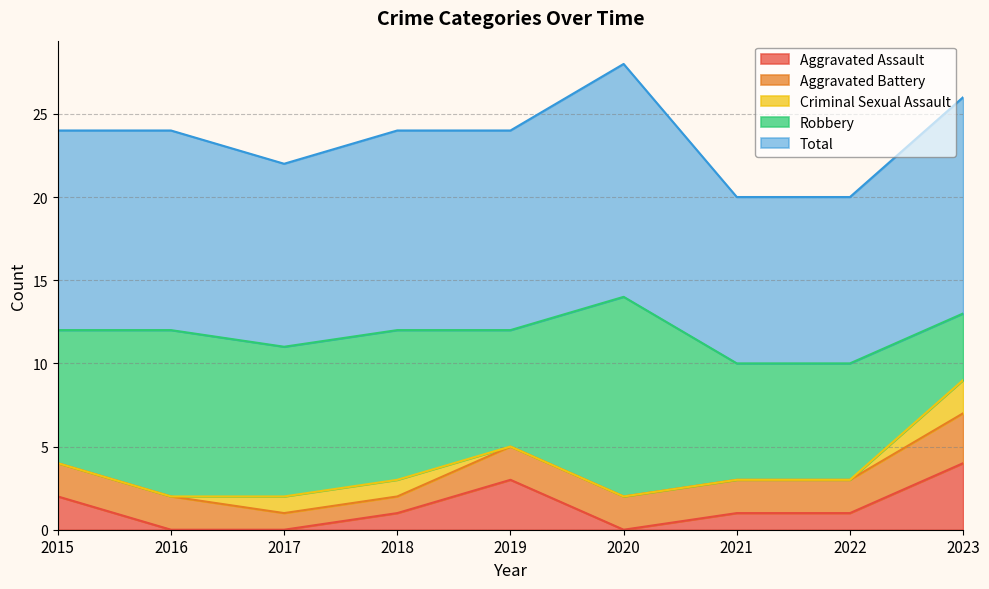

Where does the Robbery series first go above 8?

2016